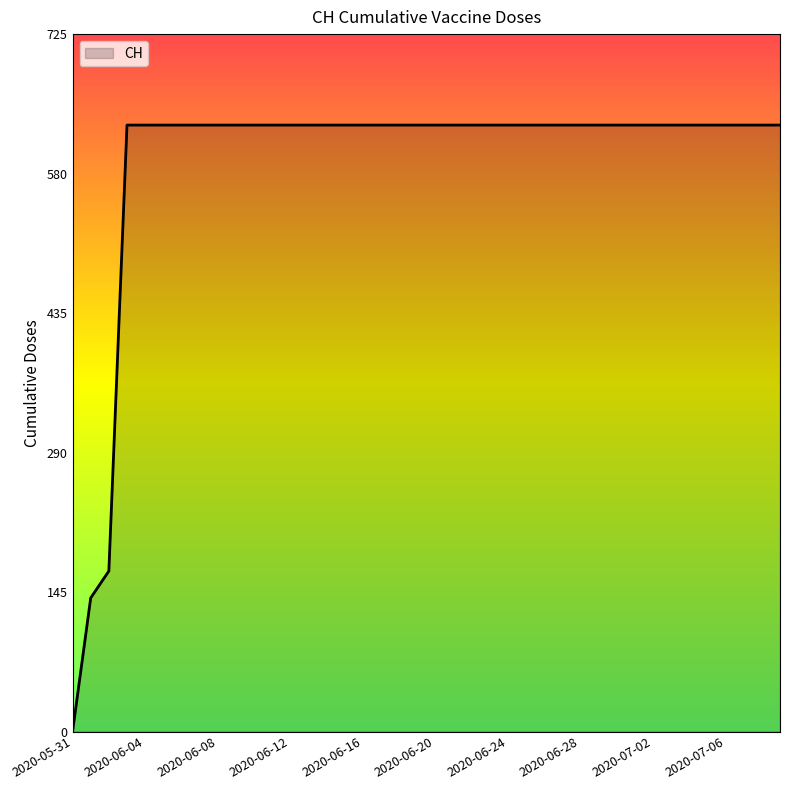

What is the maximum value shown in the chart?

631